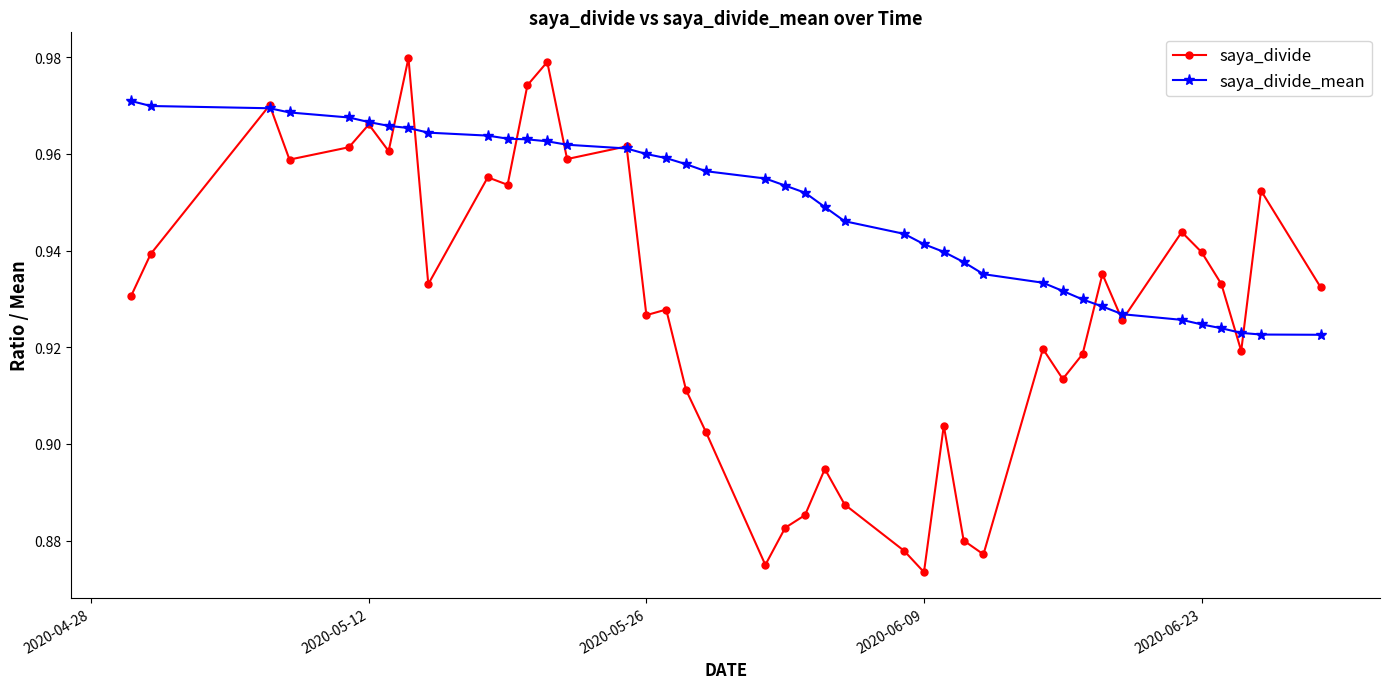

Which series has the widest spread of values?

saya_divide